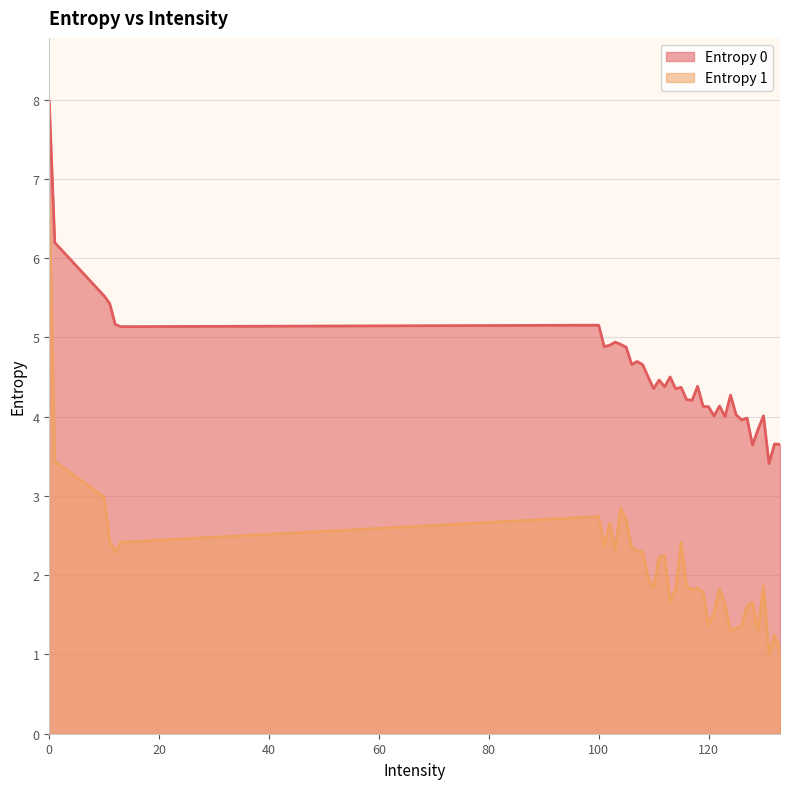

What value does the Entropy 0 series have at 133?

3.6